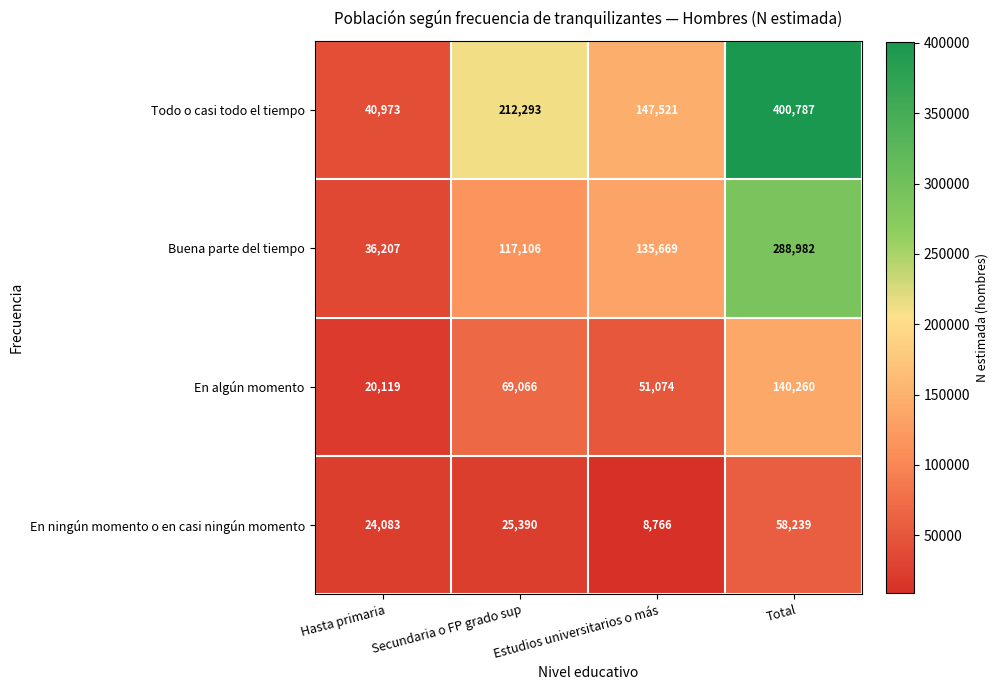

List the labels in order of Todo o casi todo el tiempo value, smallest first.

Hasta primaria, Estudios universitarios o más, Secundaria o FP grado sup, Total